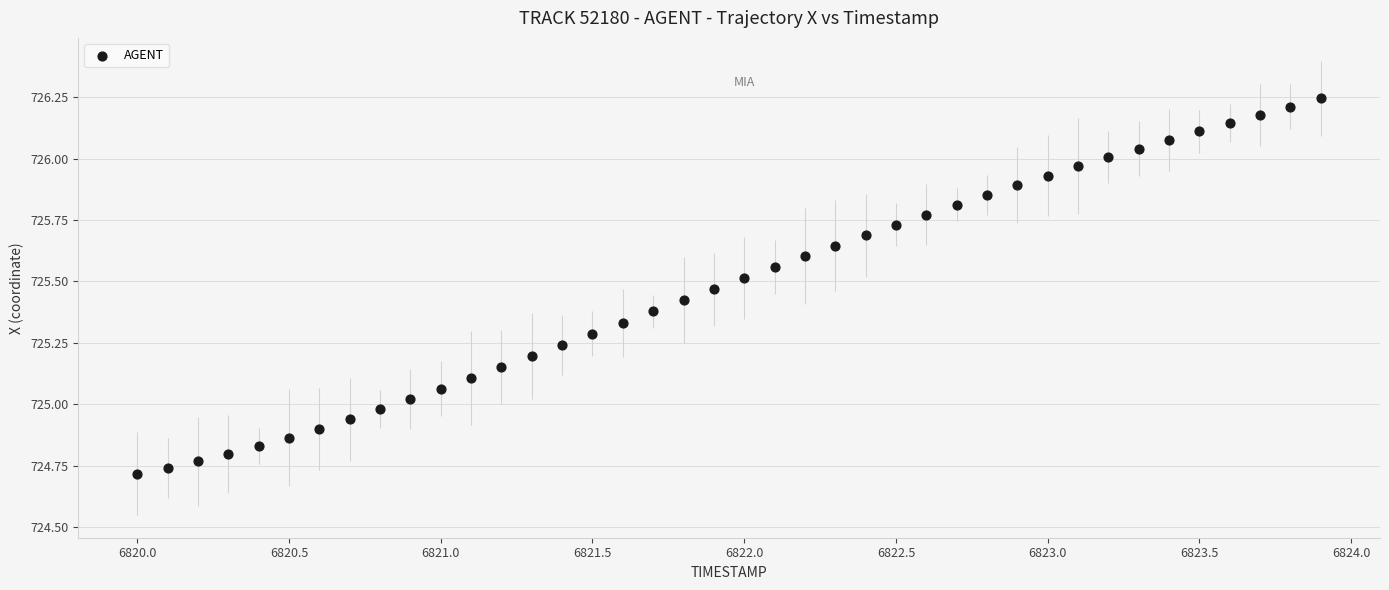

What is the range of Y values (max minus min)?

1.5